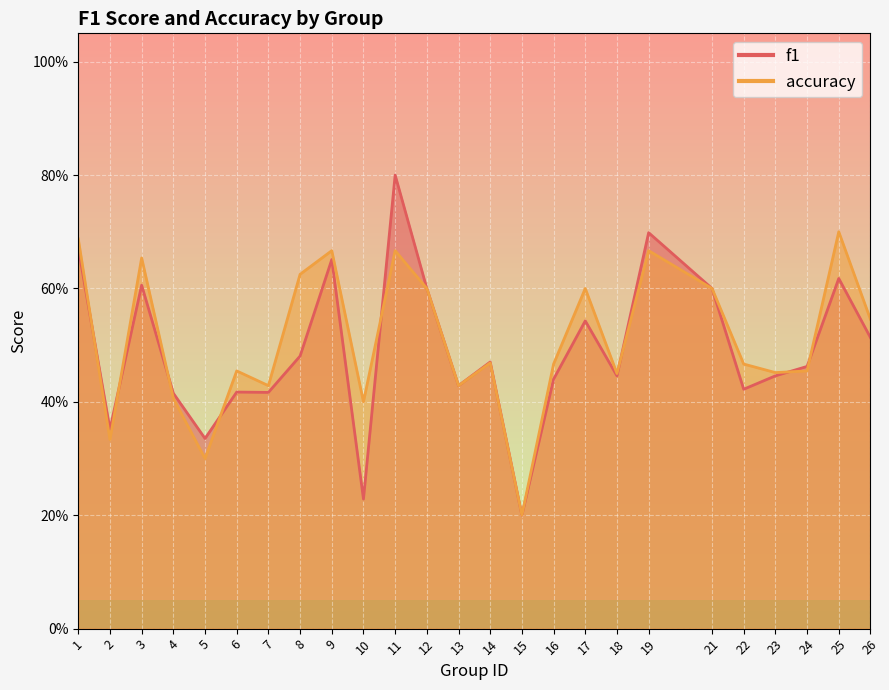

How many f1 values are between 0 and 1?

25